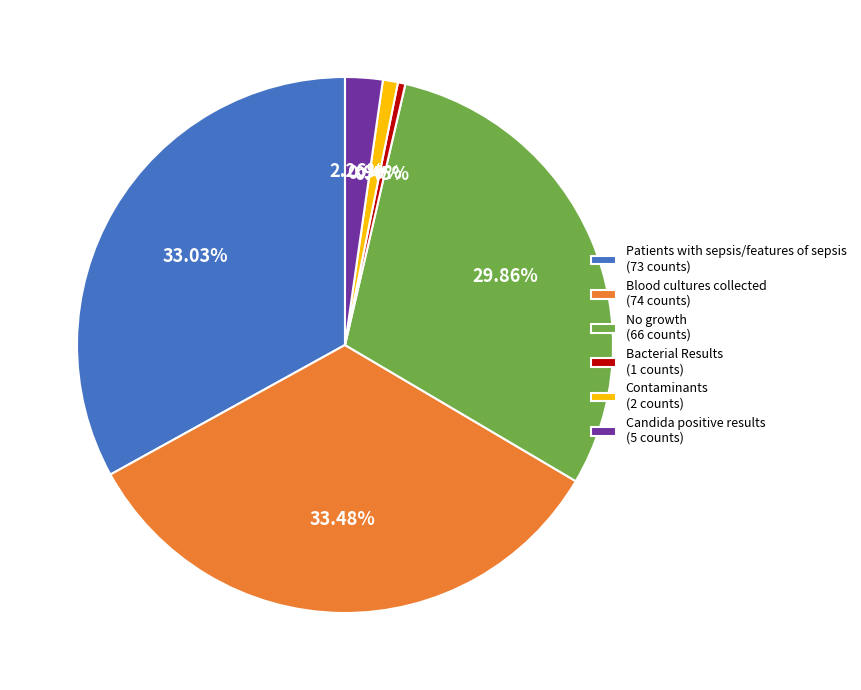

Count the number of slices in the pie.

6